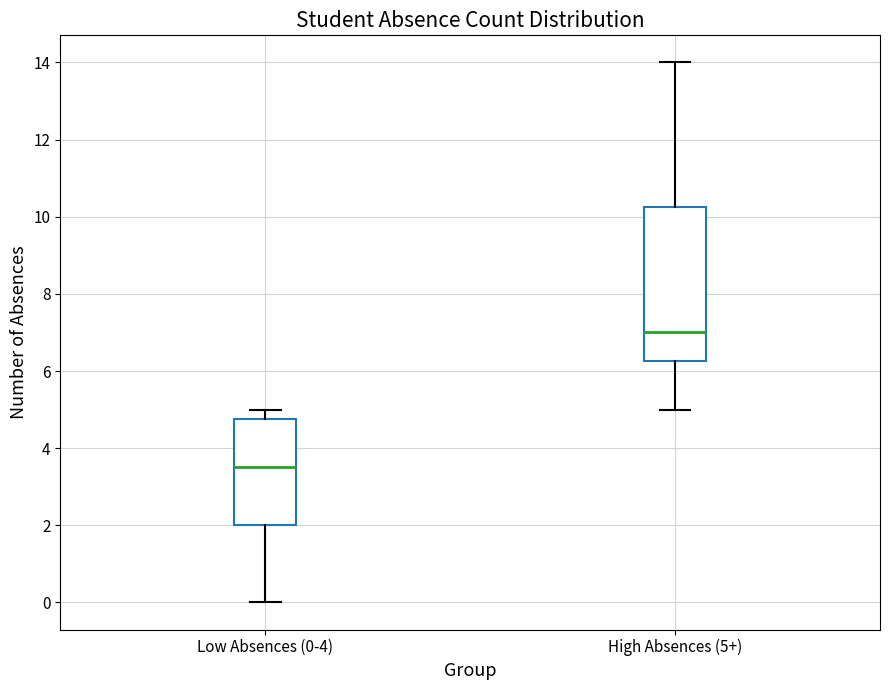

Reading left to right, read every box against the y-axis: the position of its median line, the range the box covers, and the ends of its whiskers. The values are not printed on the chart, so give them approximately, as read against the axis.

Low Absences (0-4): median 3.6, box 2.0 to 4.8, whiskers 0.0 to 5.0
High Absences (5+): median 7.0, box 6.2 to 10.2, whiskers 5.0 to 14.0